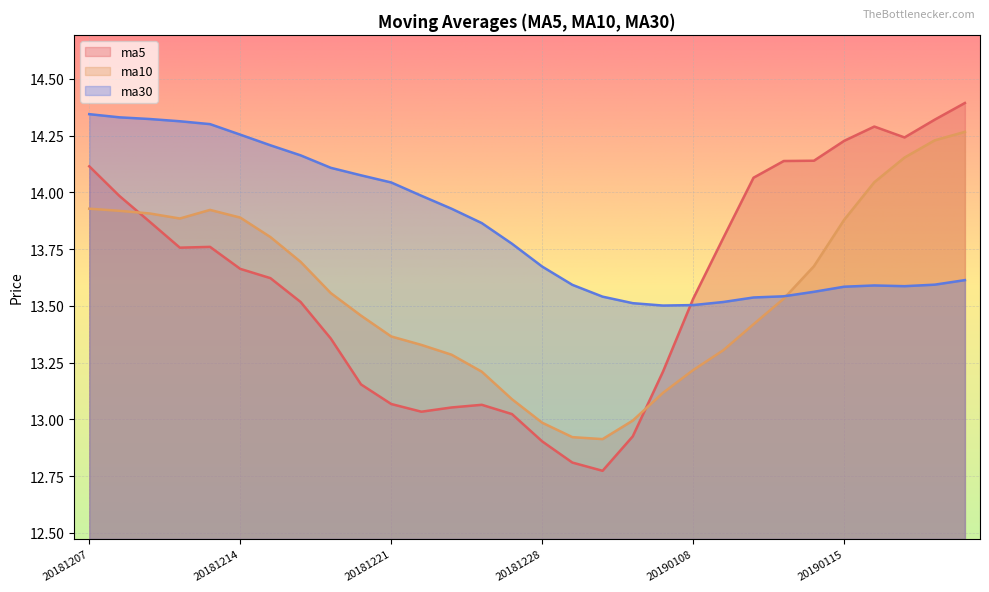

What is the smallest value displayed?

12.8